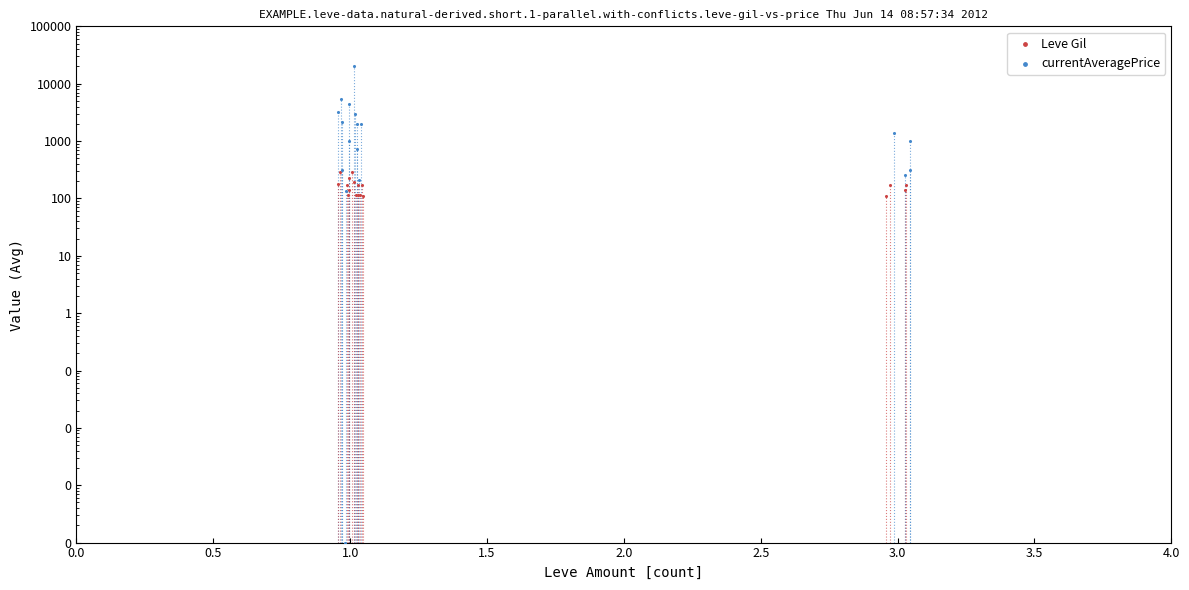

Which series contains the highest Y value?

currentAveragePrice